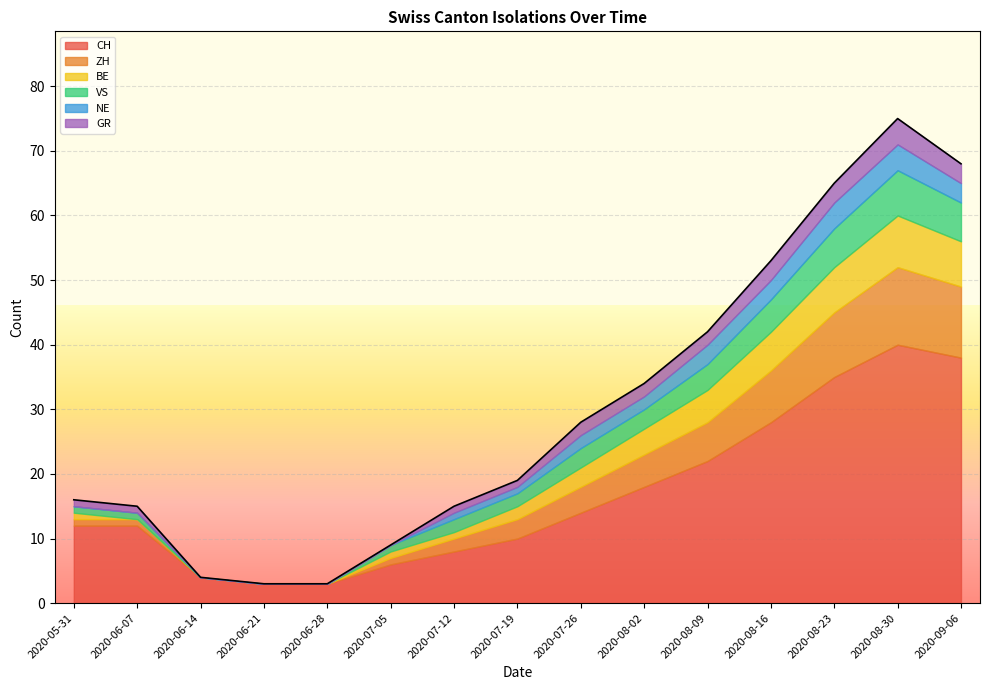

At which category does GR reach its first local peak?

2020-08-30